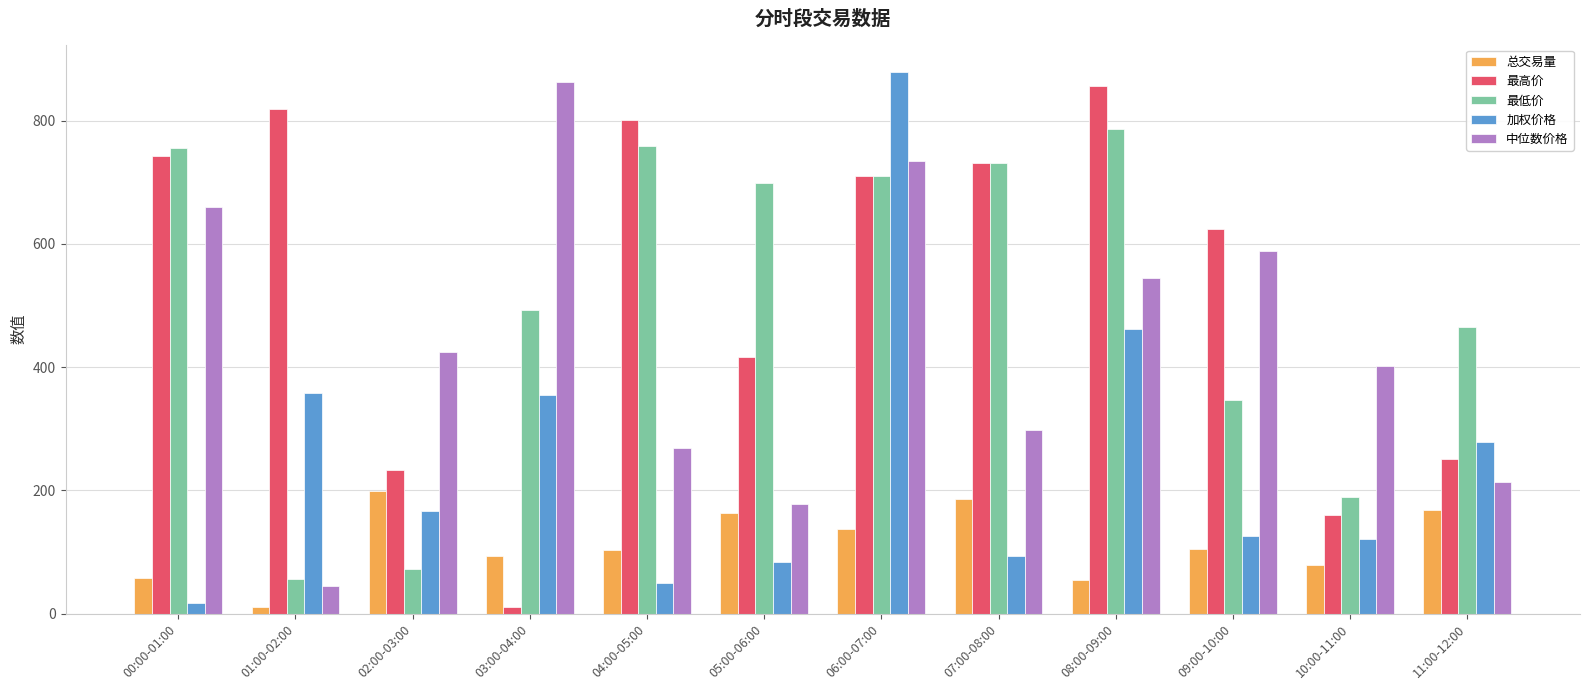

At which label does 总交易量 reach its minimum?

01:00-02:00